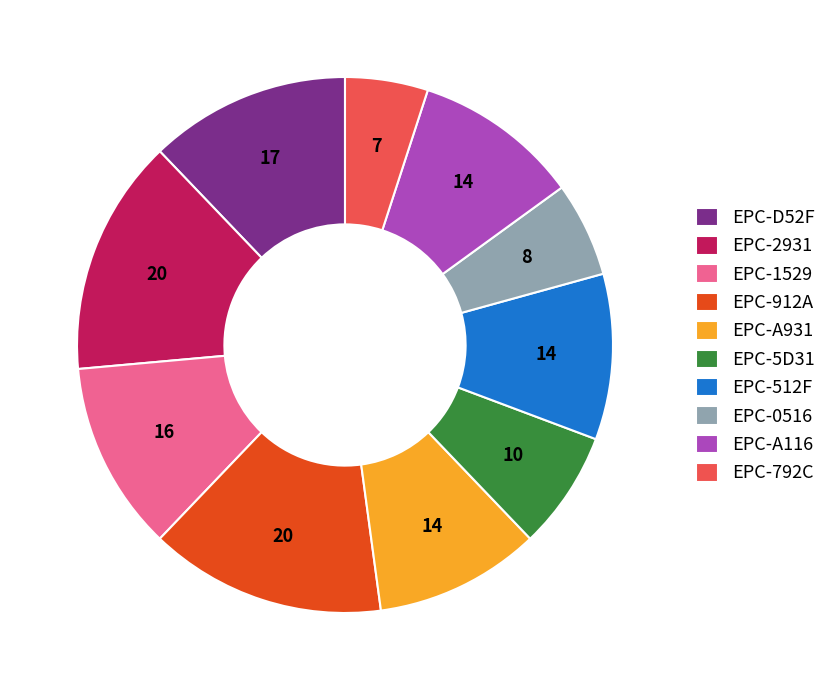

Is the sum of EPC-5D31 and EPC-0516 greater than half?

No